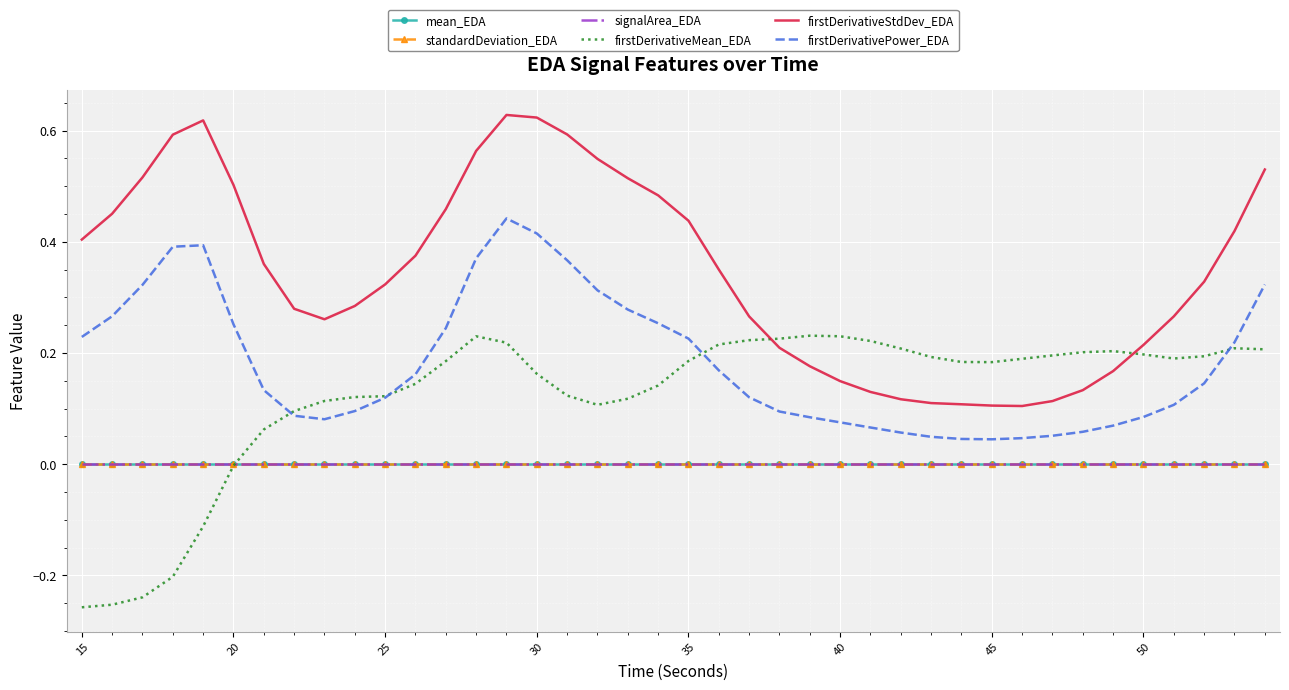

Which series has the largest range (max minus min)?

firstDerivativeStdDev_EDA